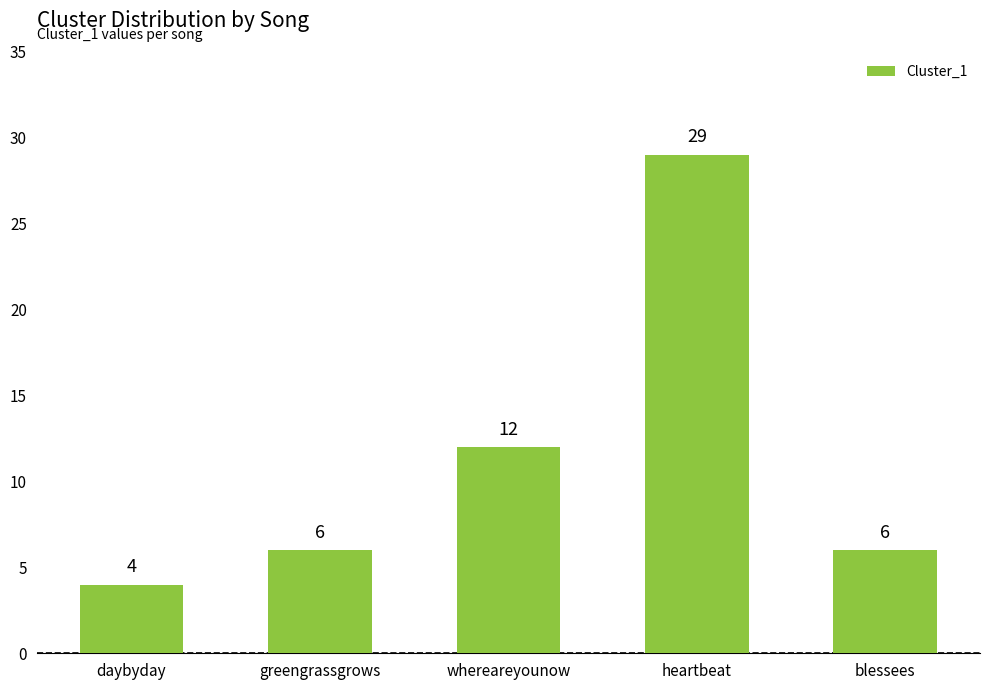

How many bars are there in total?

5